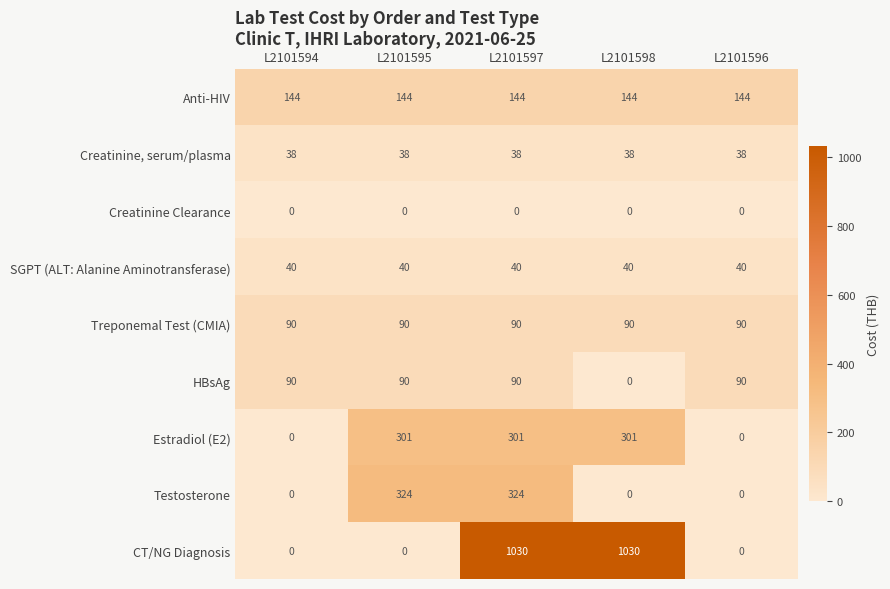

At how many categories does at least one series exceed 70?

5